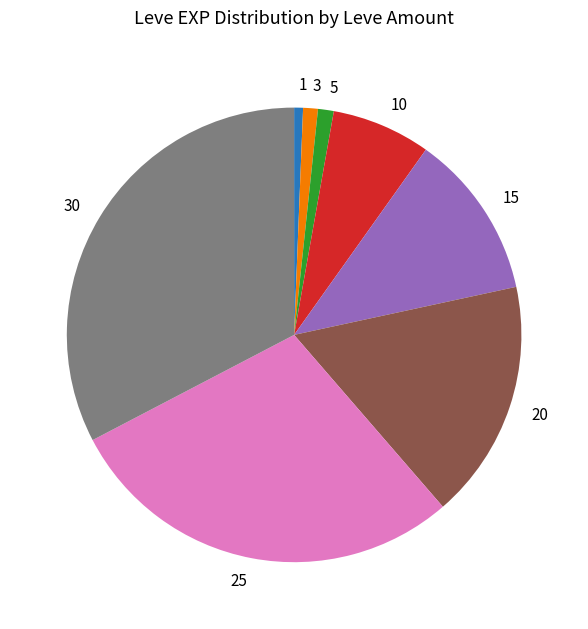

Is there any slice that represents more than half of the pie?

No